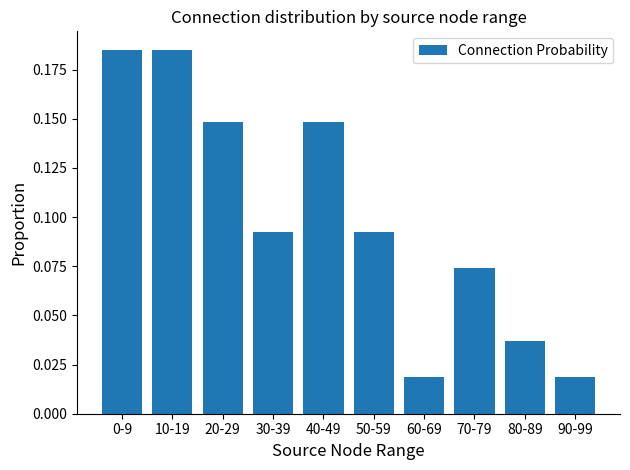

What is the label of the 2nd bar from the left?

10-19